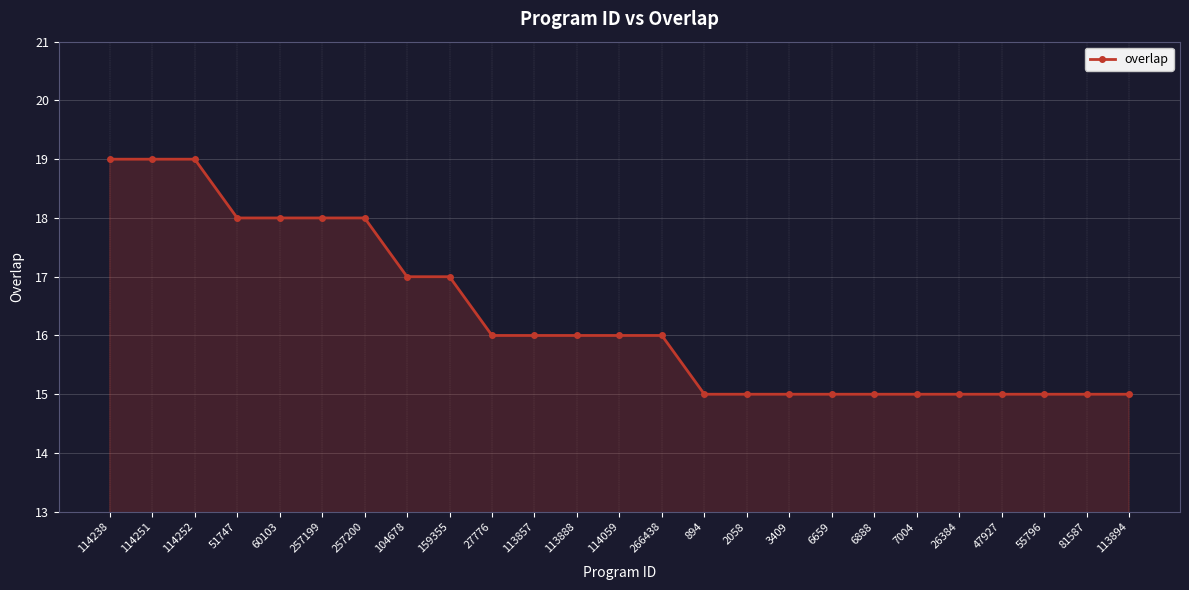

What is the average value?

16